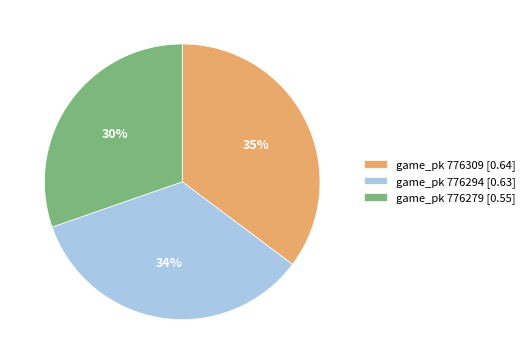

Is there any slice that represents more than half of the pie?

No